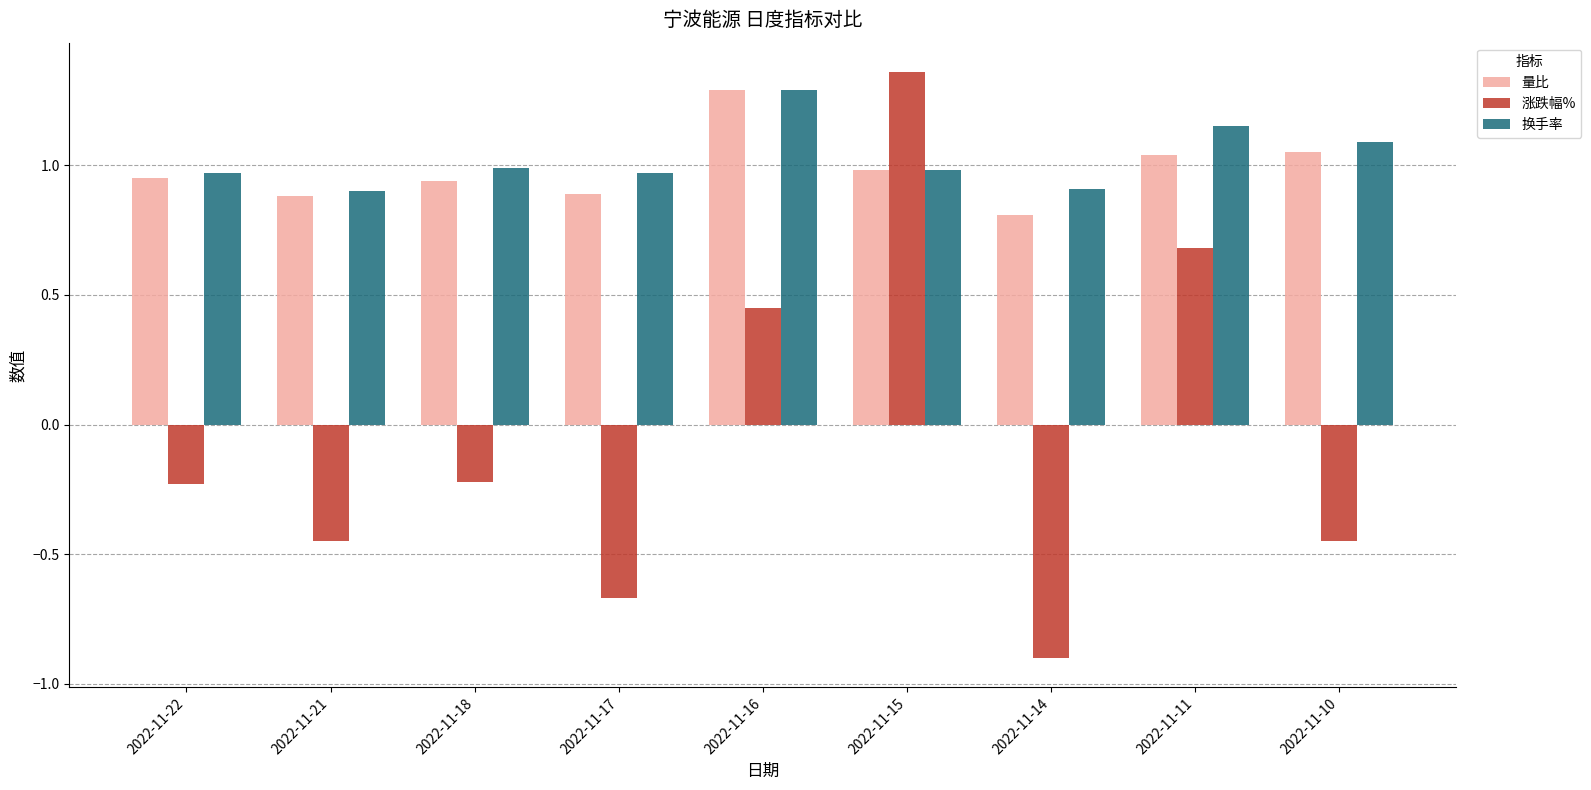

At which category is the sum across all series the highest?

2022-11-15